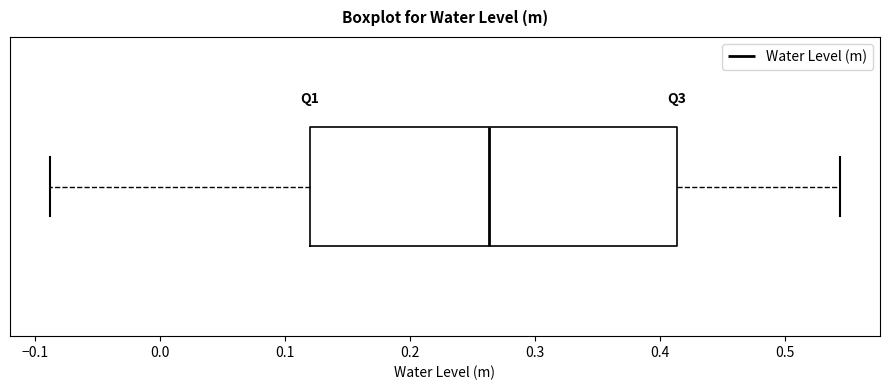

Read this box plot against the x-axis: the position of the median line, the range covered by the box, and the ends of both whiskers. The values are not printed on the chart, so give them approximately, as read against the axis.

median 0.26, box 0.12 to 0.41, whiskers -0.09 to 0.54